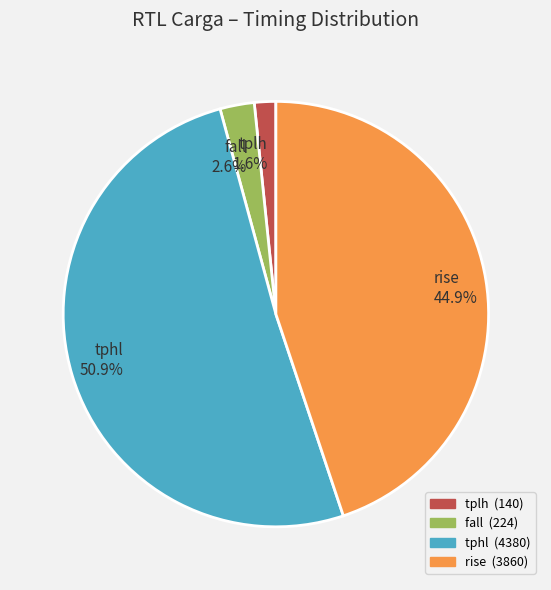

Between rise and tphl, which is larger?

tphl